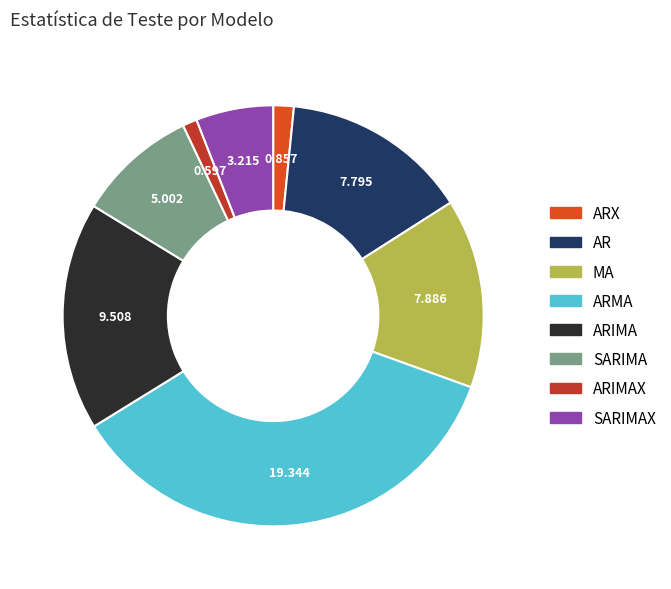

Which has a higher value, ARX or SARIMAX?

SARIMAX